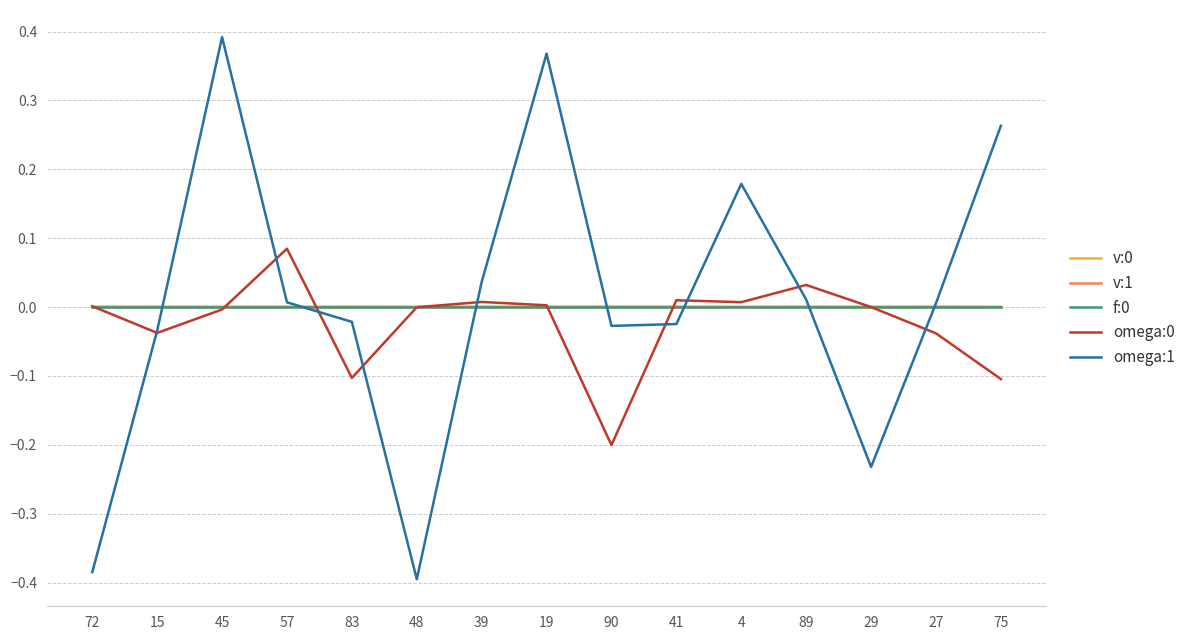

Which series has the largest range (max minus min)?

omega:1